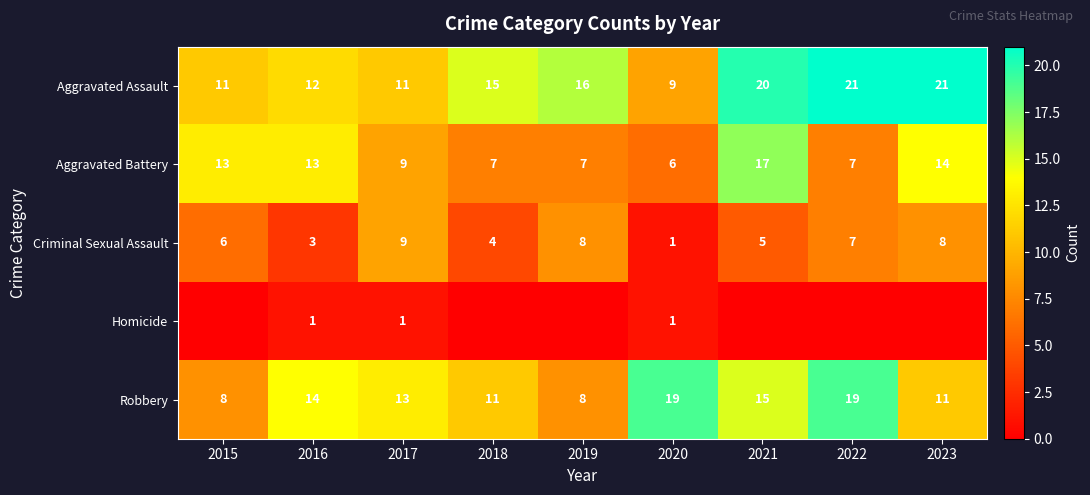

True or false: Aggravated Assault has a value of 16 at 2019.

True